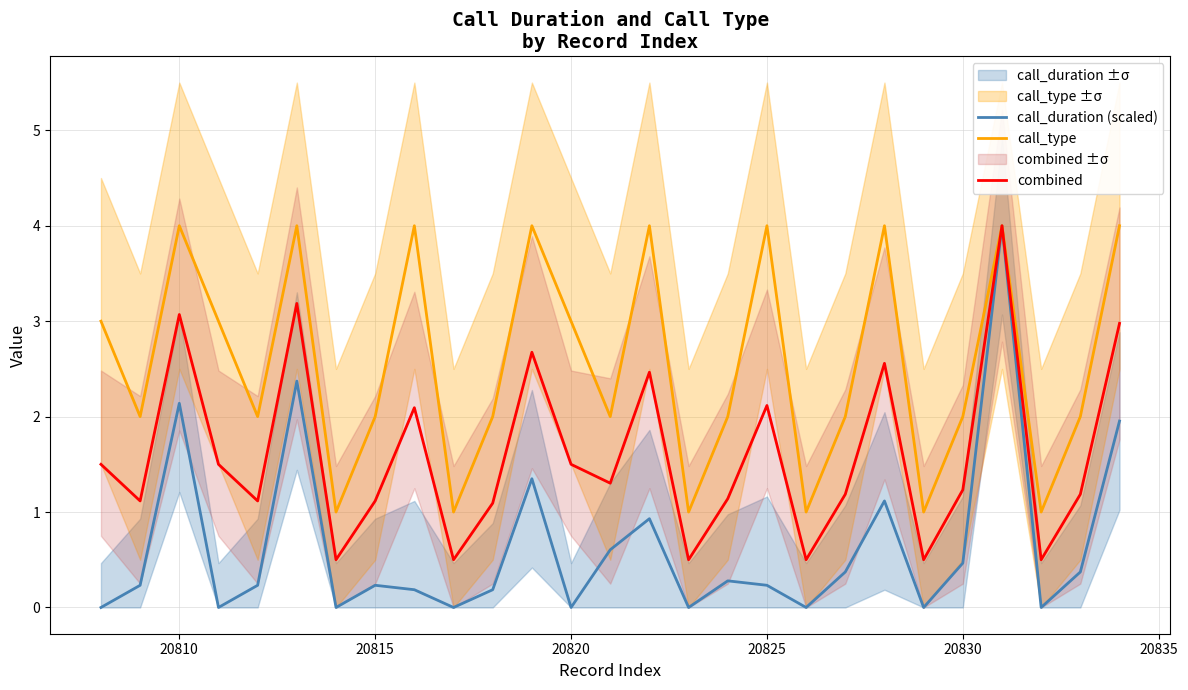

What is the difference between the maximum and second lowest values in the combined series?

3.5